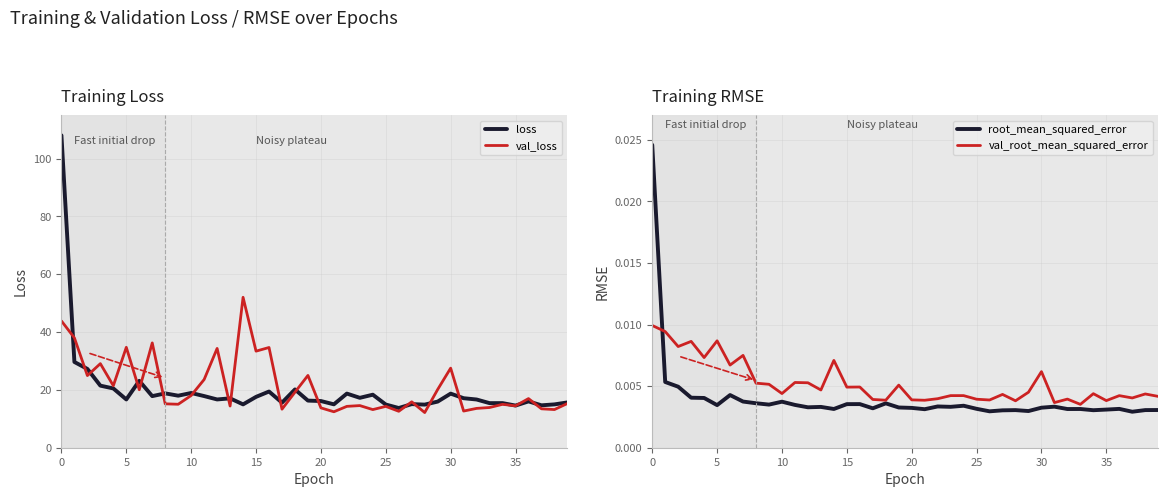

What is the difference between the loss values at 30 and 20?

2.6